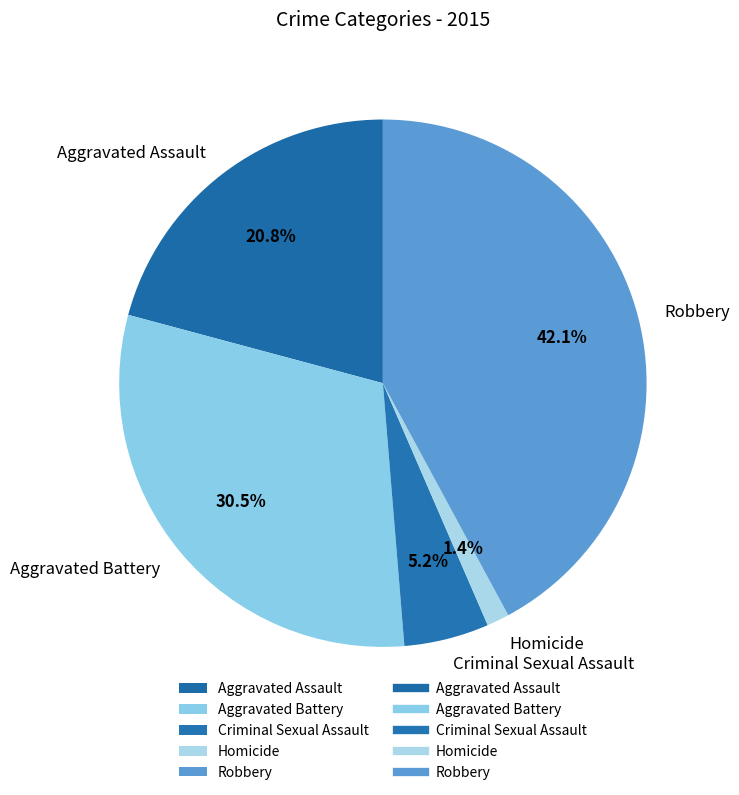

Rank the categories by value from highest to lowest.

Robbery, Aggravated Battery, Aggravated Assault, Criminal Sexual Assault, Homicide